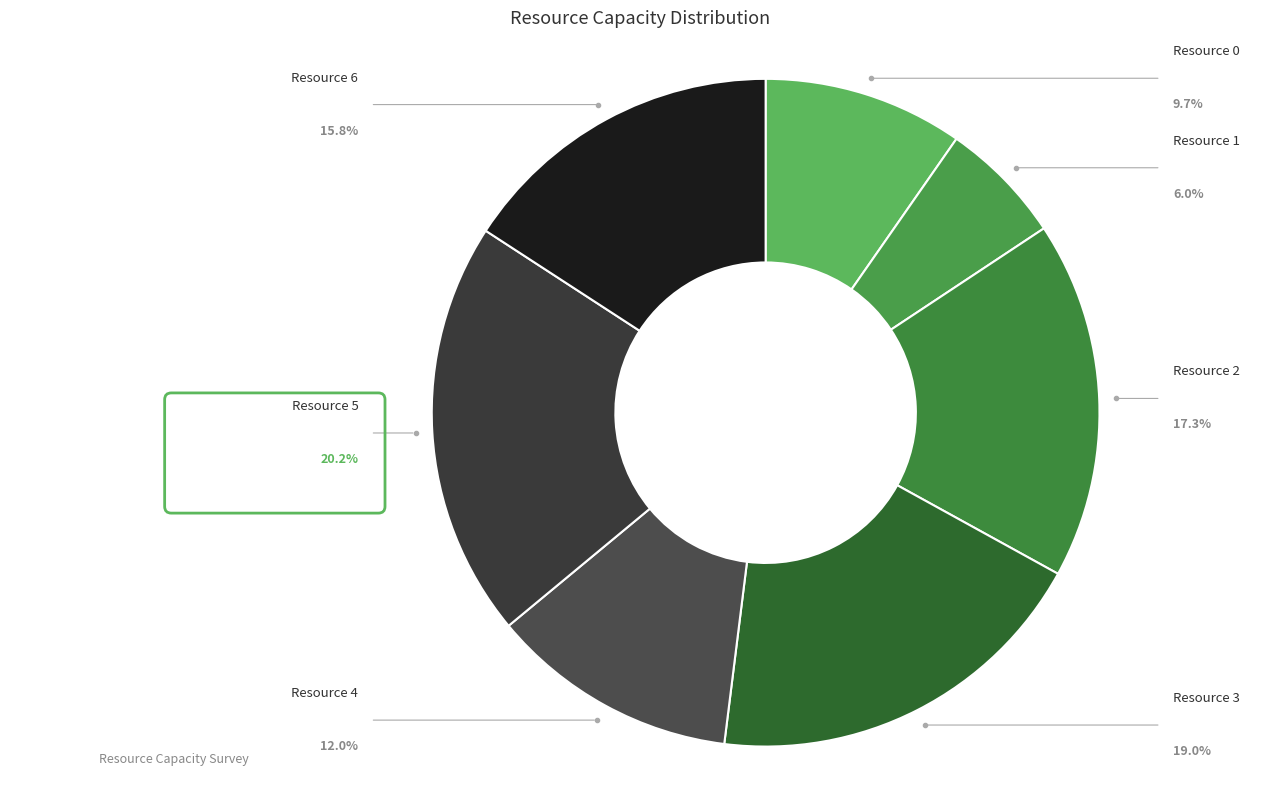

To the nearest percent, what is the difference between the largest and smallest slice percentages?

14%